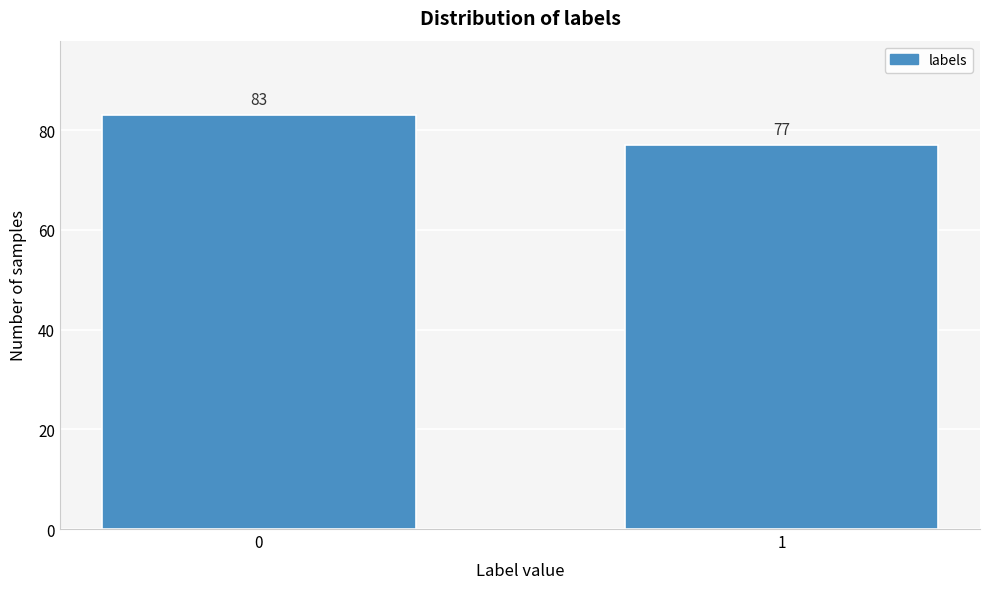

Reading left to right, what are all the values shown in this chart?

0=83	1=77